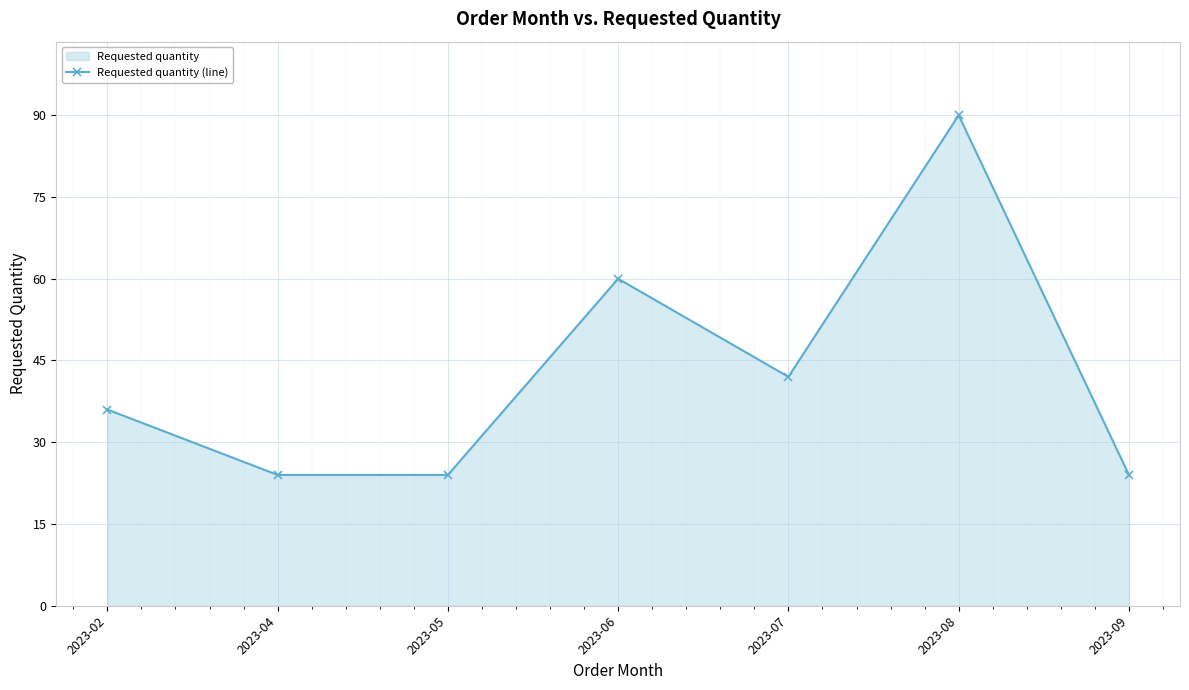

Approximately how many times larger is the value at 2023-04 compared to 2023-09?

1.0